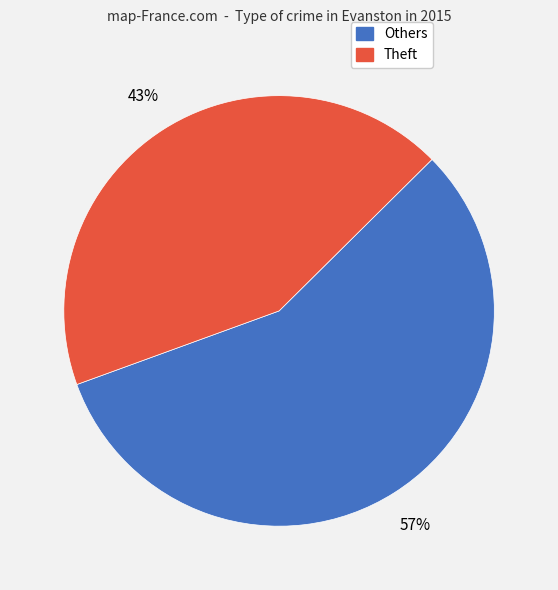

To the nearest percent, what is the difference between the largest and smallest slice percentages?

14%